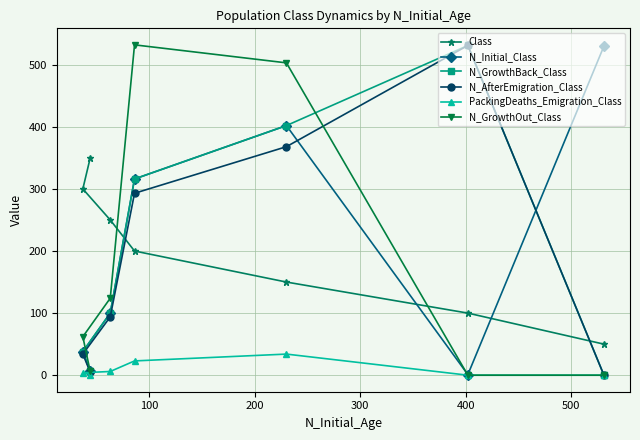

True or false: Class has more than 1 points higher than both neighbors.

False